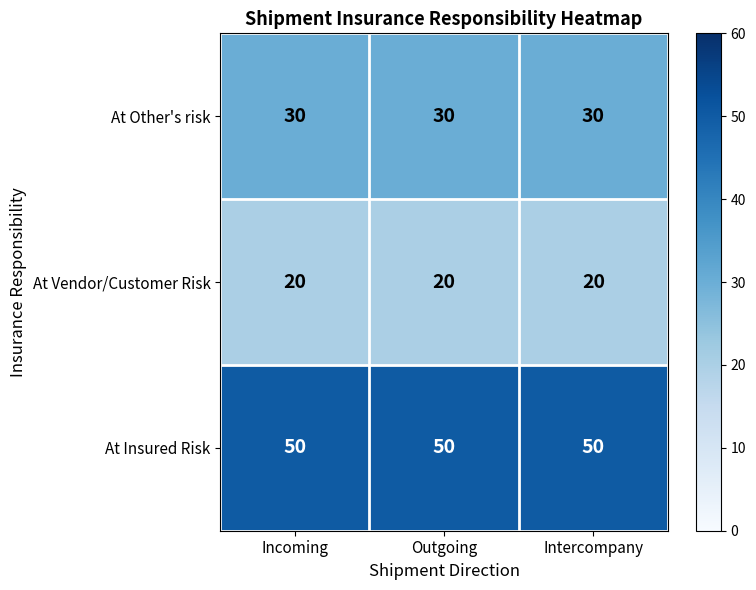

What is the greatest value displayed?

50